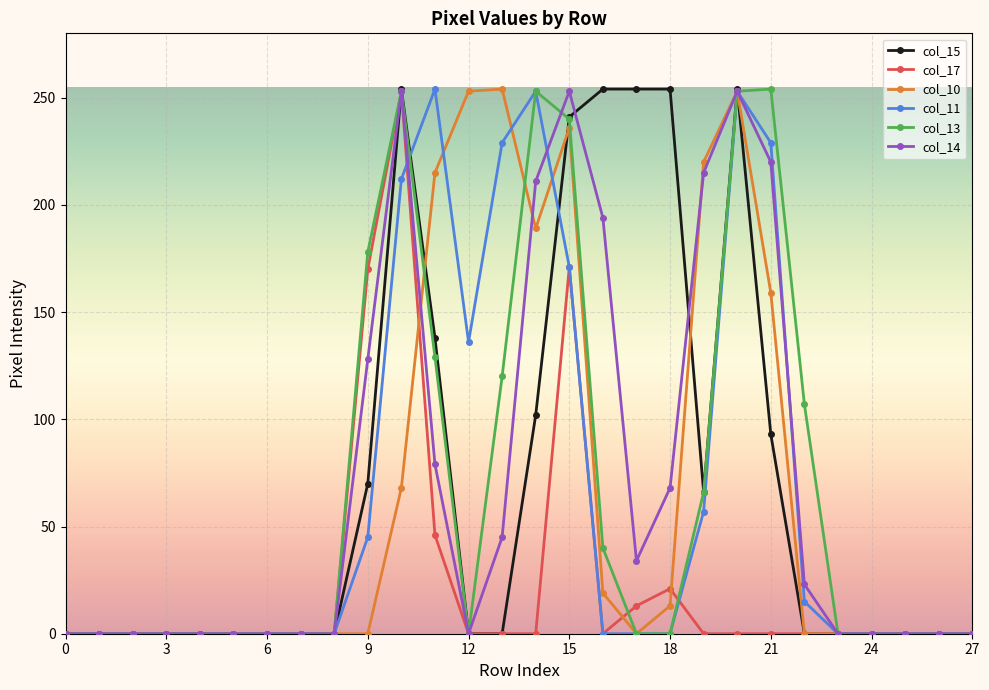

True or false: col_10 has more than 1 interior local peaks.

True